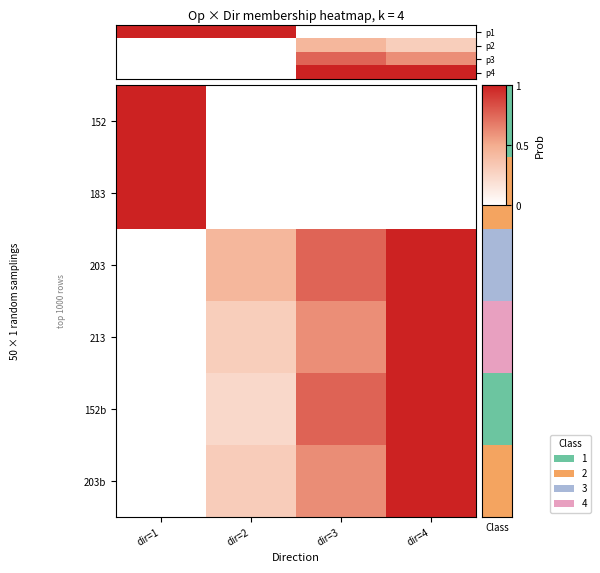

What is the difference between the second highest and second lowest values in the p1 series?

1.0